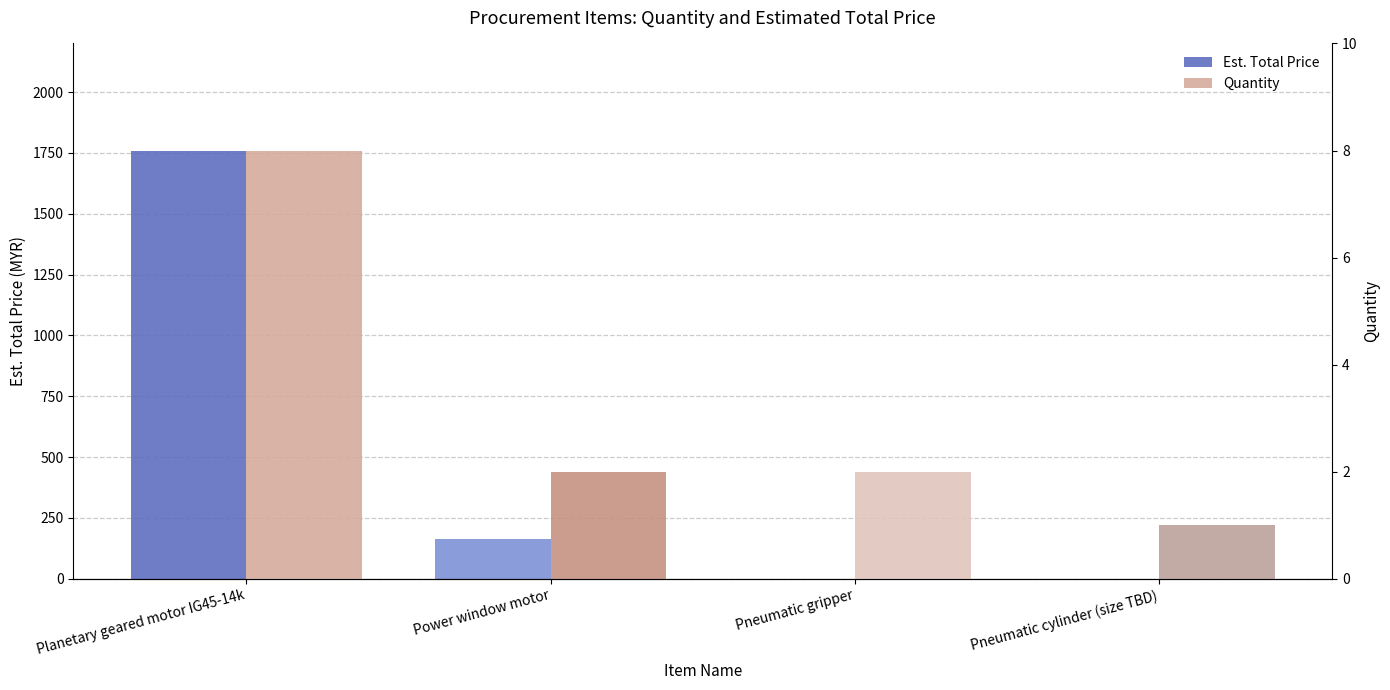

At which category is the sum across all series the highest?

Planetary geared motor IG45-14k